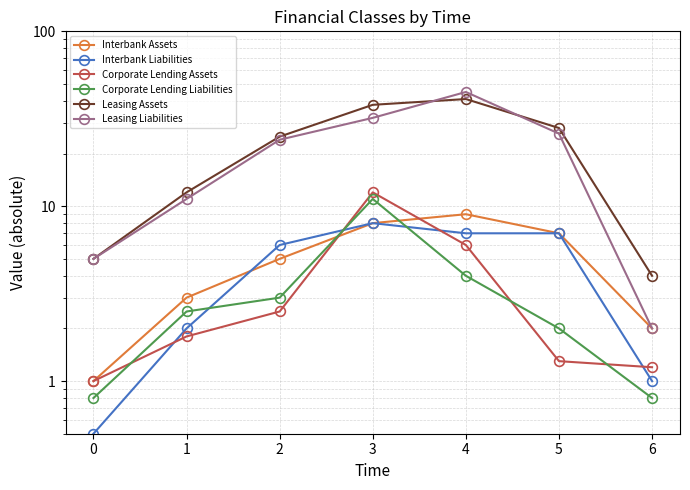

The value of Interbank Assets at 5 is 7.0. True or false?

True